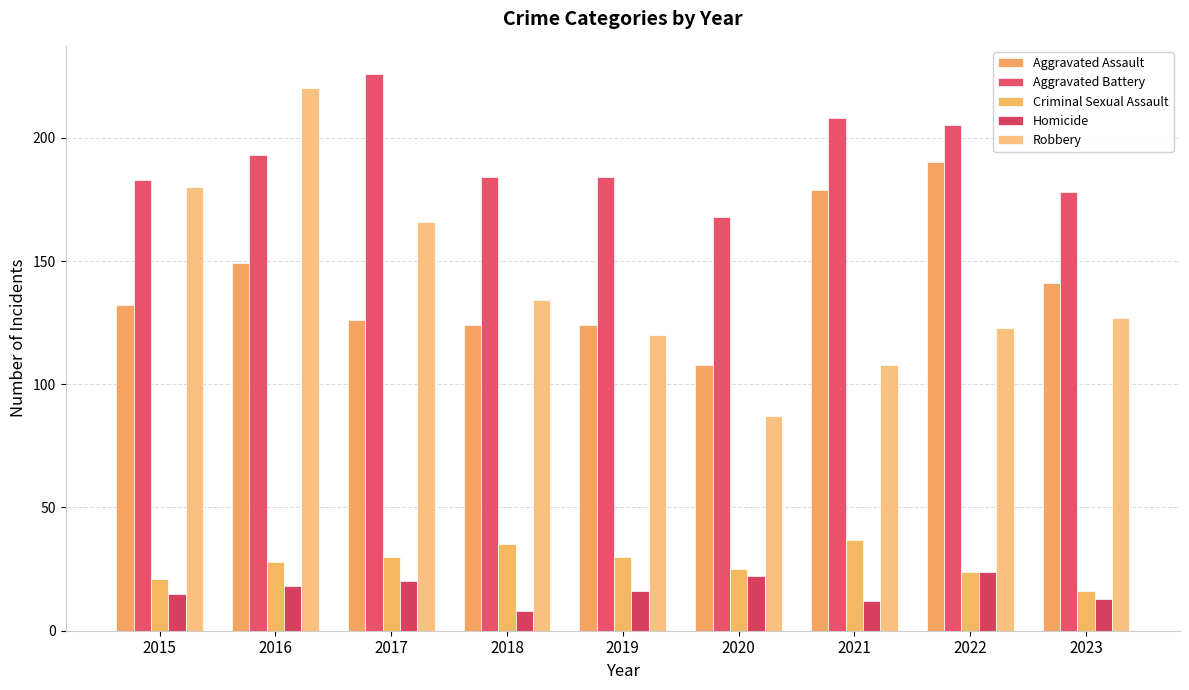

How many bars are there in each group?

5